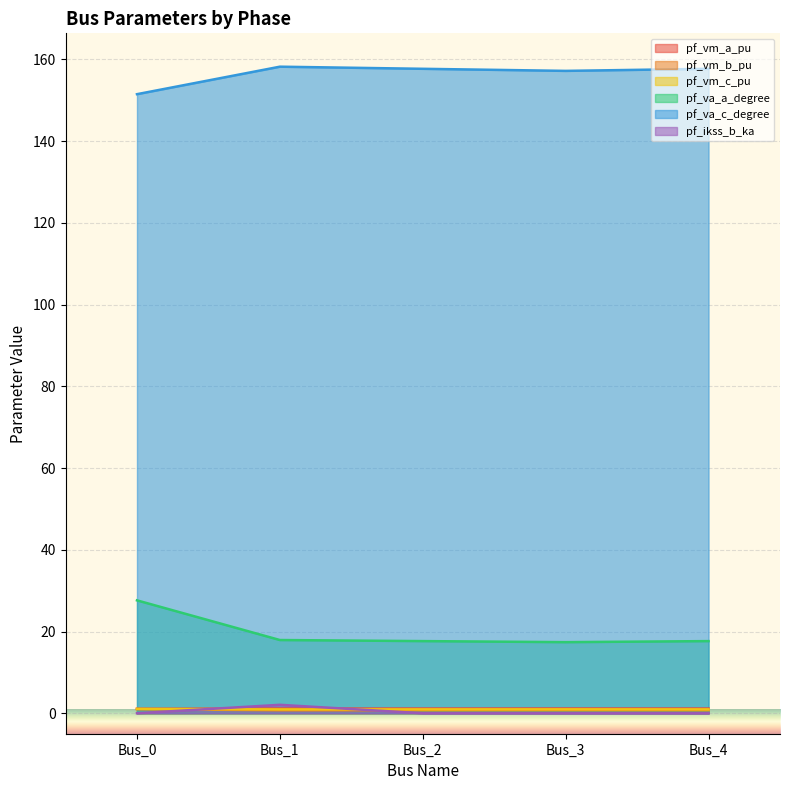

True or false: pf_ikss_b_ka has a value of 0.7 at Bus_2.

False